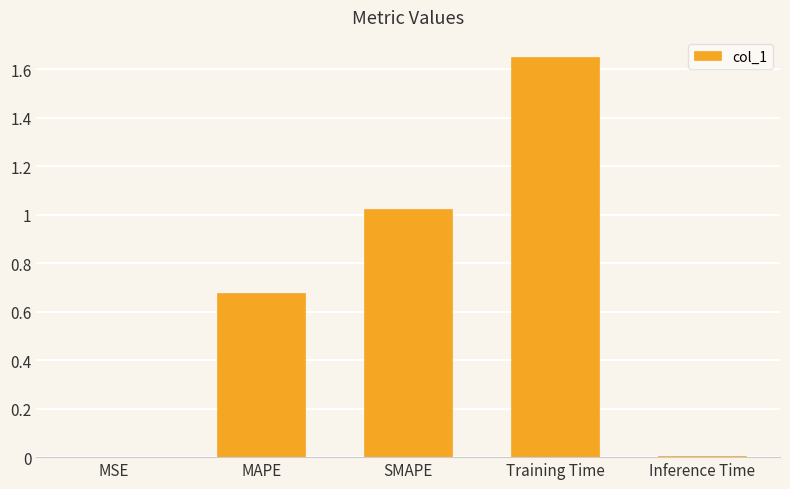

What is the sum of all values?

3.4